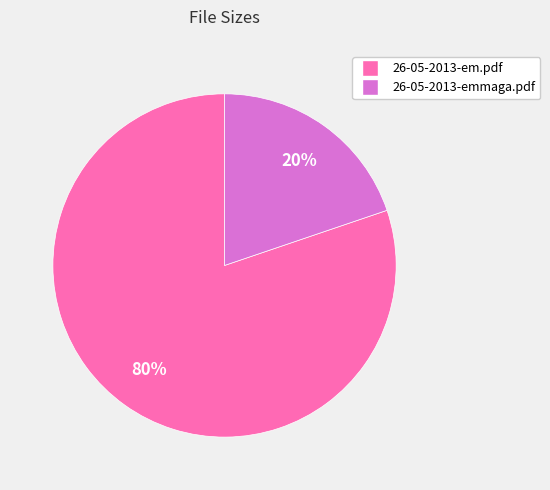

How many segments does this pie chart have?

2